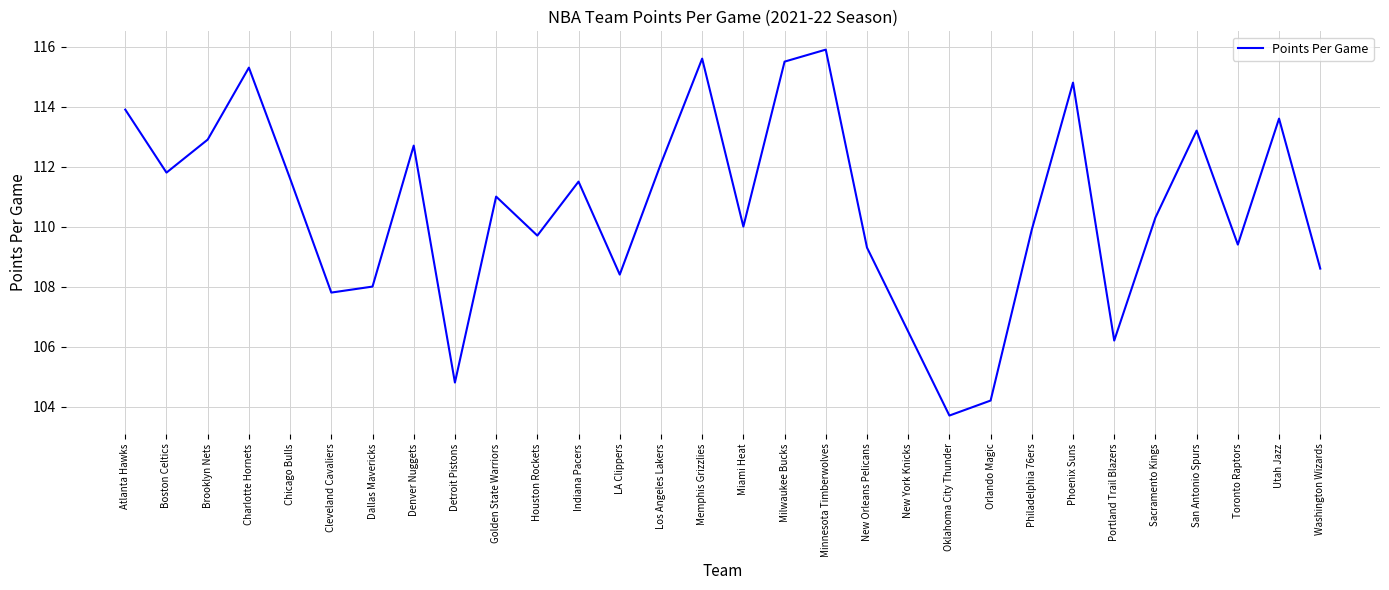

Is it true that the value at Boston Celtics is 25.4?

False